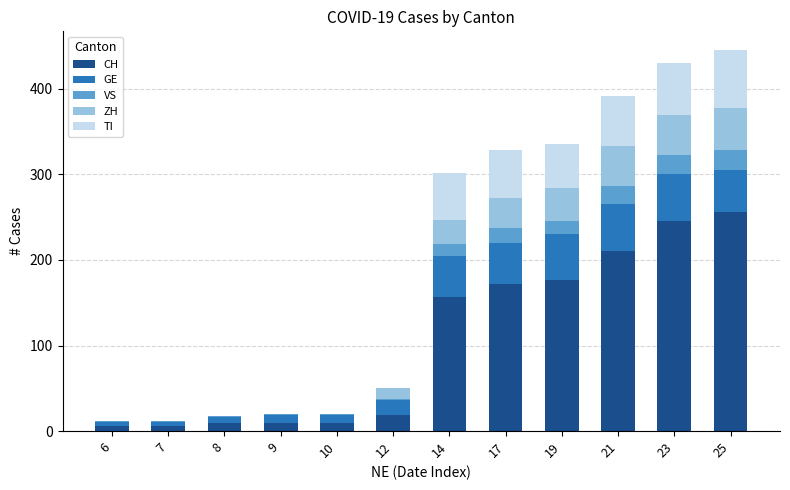

True or false: CH has a value of 19 at 12.

True